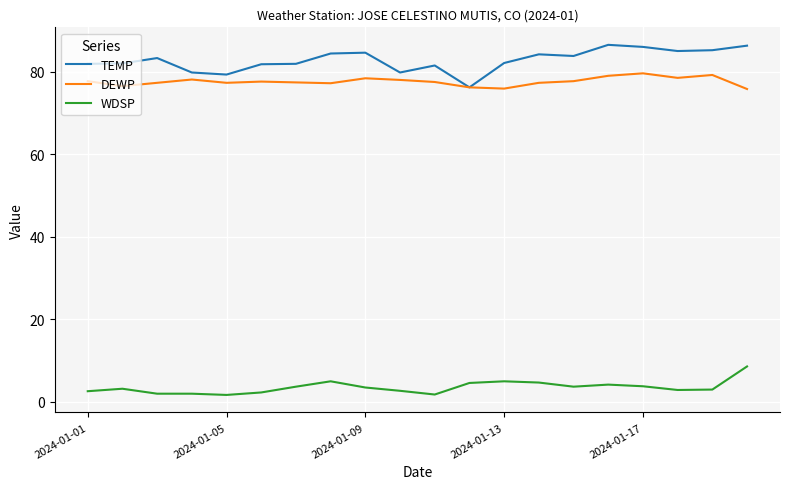

List the series in order of their peak value, lowest first.

WDSP, DEWP, TEMP